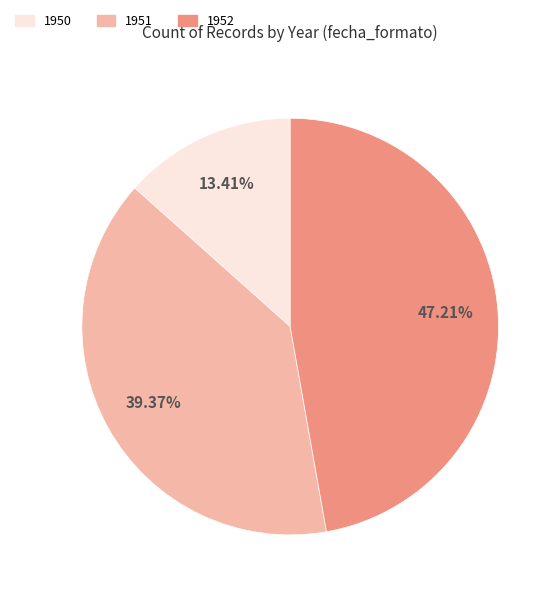

Is there a majority slice in this chart?

No